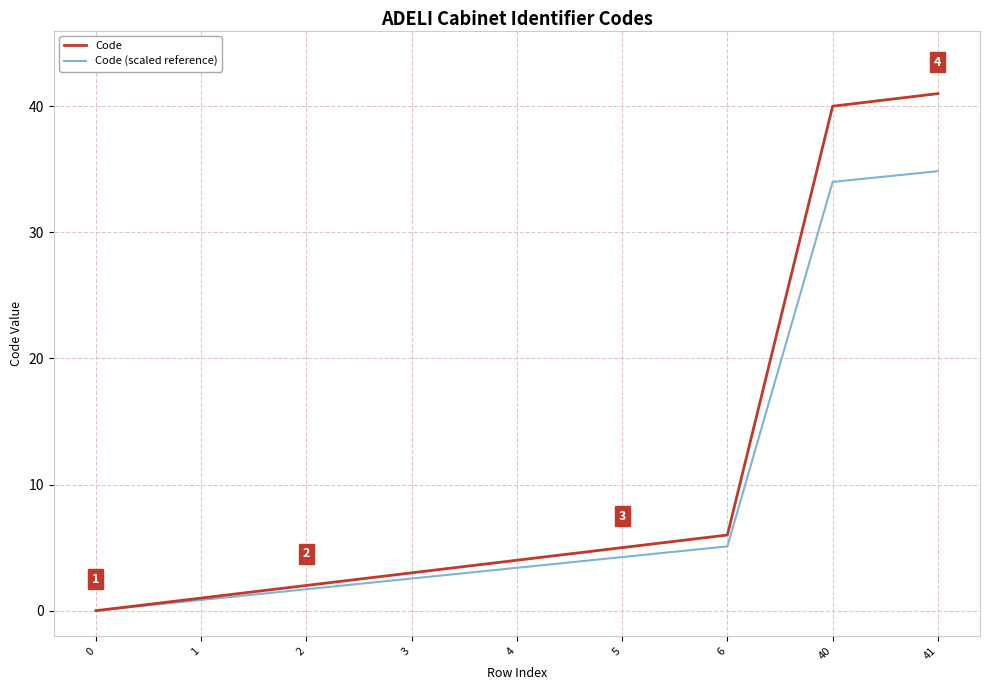

At 40, list the series in order from smallest to largest.

Code (scaled reference), Code